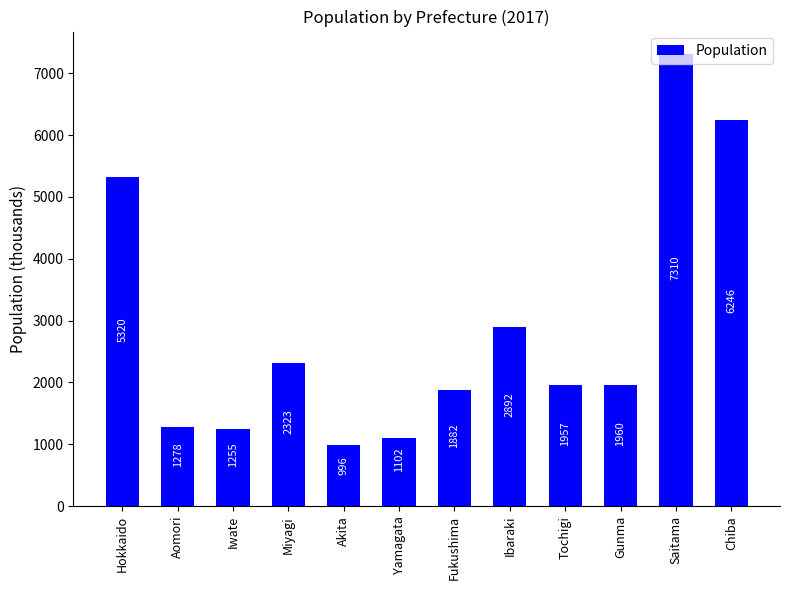

What is the smallest value displayed?

996